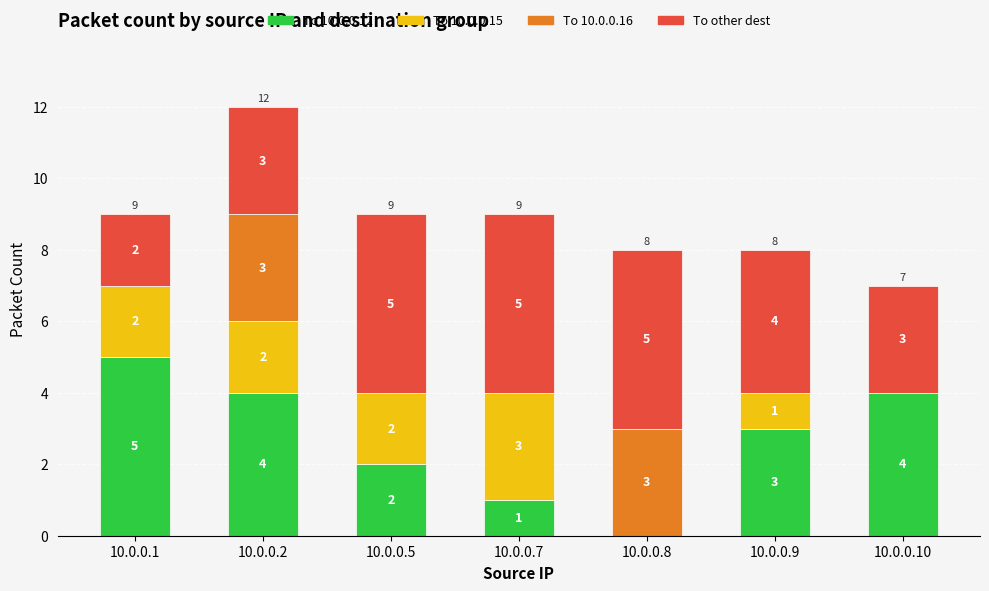

What is the total value across all series at 10.0.0.7?

9